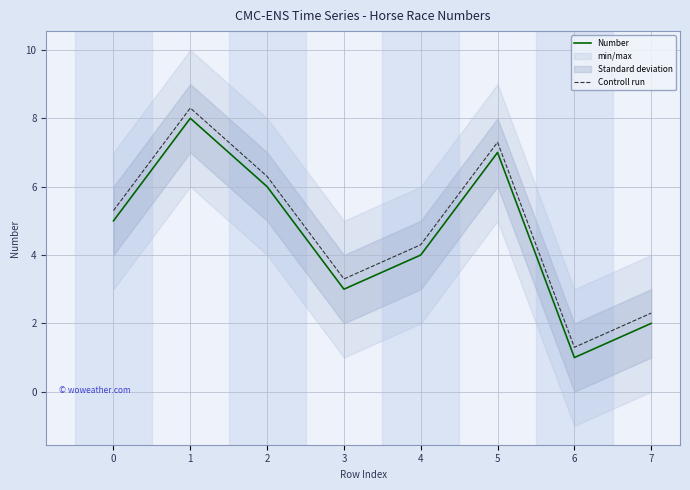

How many data points in Controll run are less than 5?

4